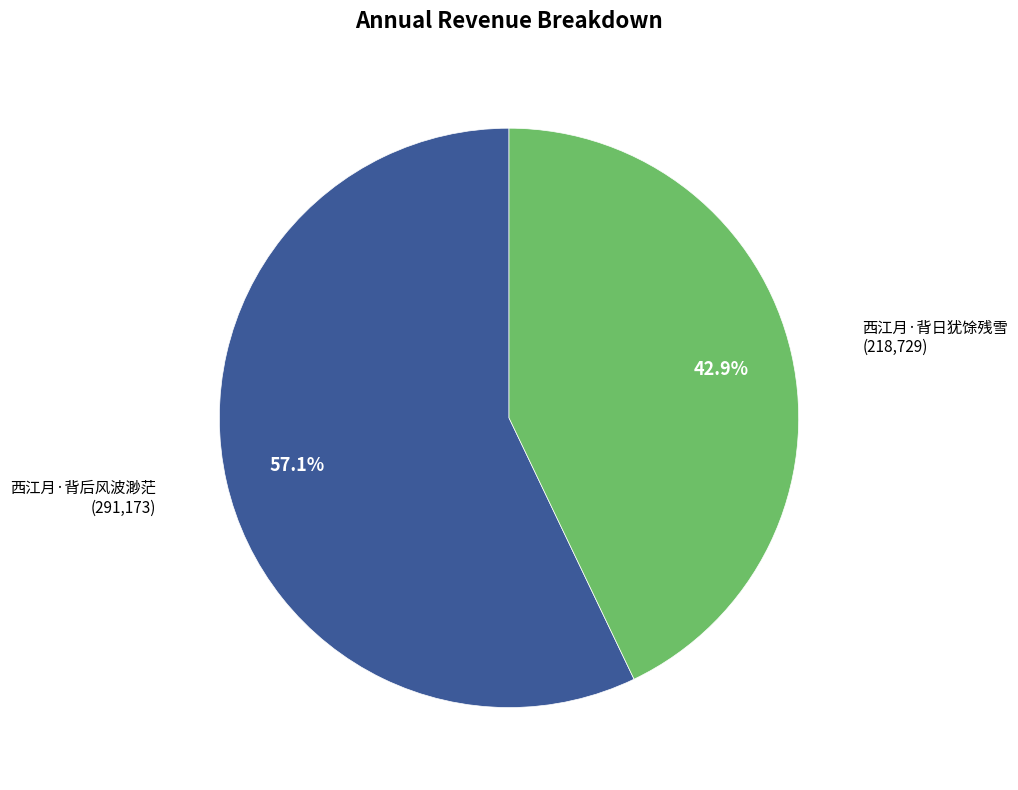

Is there any slice that represents more than half of the pie?

Yes